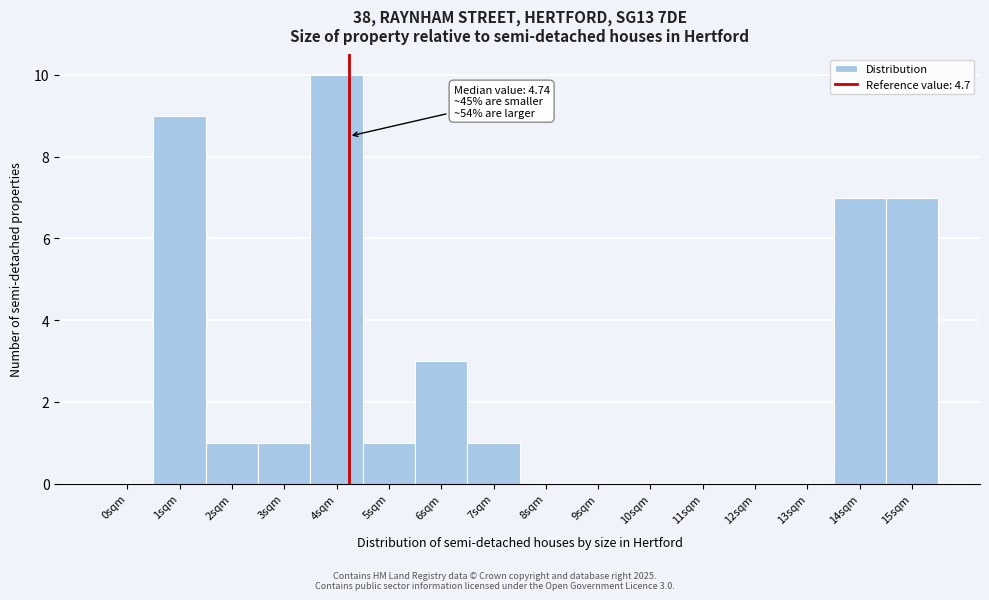

Reading right to left, extract all data points from this chart.

15sqm=7	14sqm=7	13sqm=0	12sqm=0	11sqm=0	10sqm=0	9sqm=0	8sqm=0	7sqm=1	6sqm=3	5sqm=1	4sqm=10	3sqm=1	2sqm=1	1sqm=9	0sqm=0